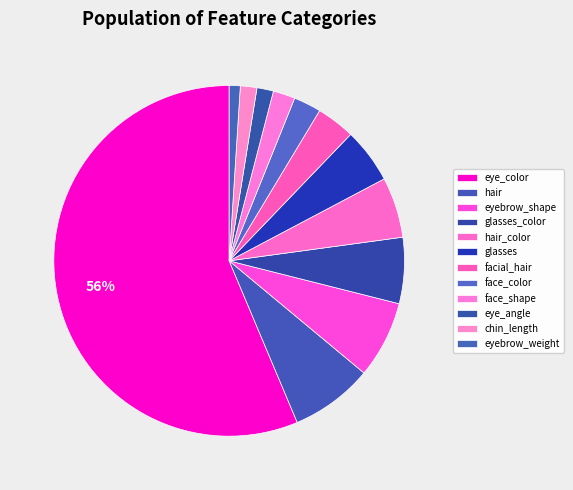

Does chin_length represent more than half of the total?

No